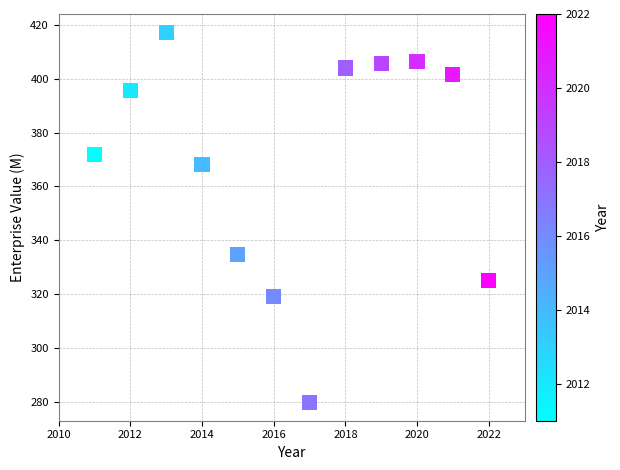

What is the range of X values (max minus min)?

11.0